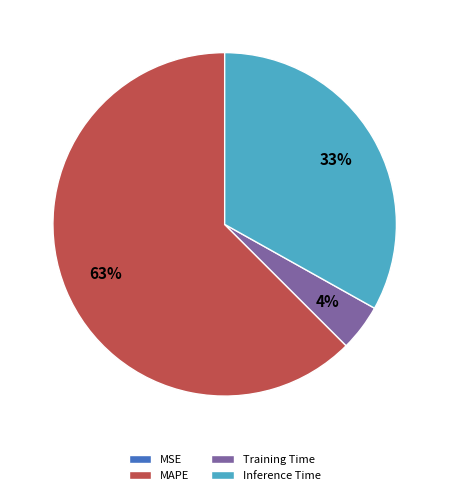

Is there any slice that represents more than half of the pie?

Yes